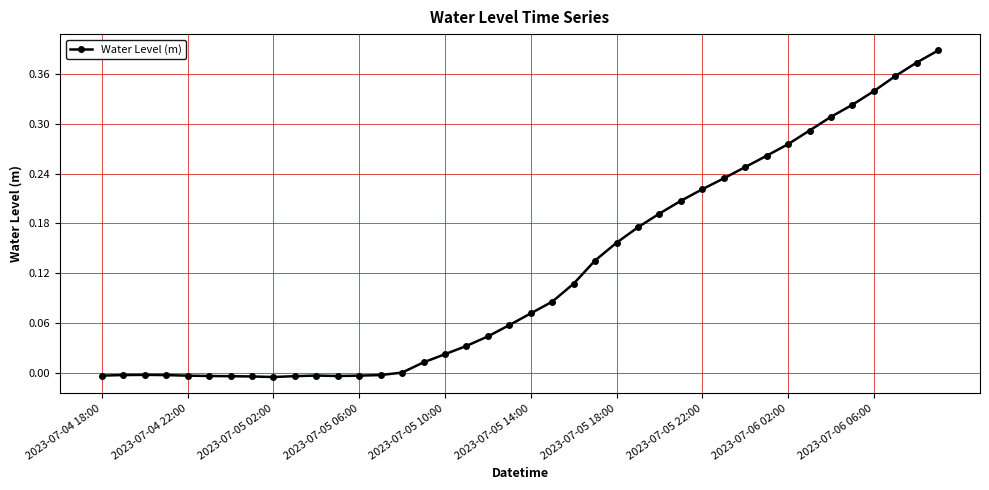

What is the sum of all values?

4.9